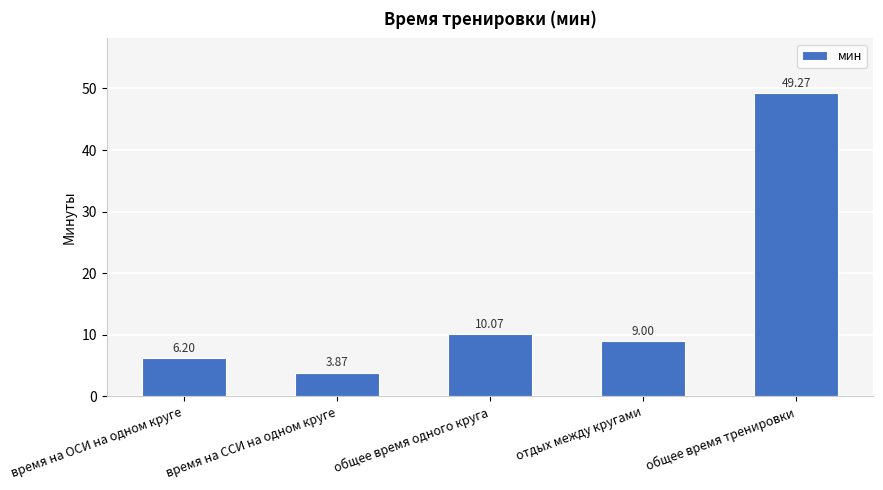

What is the label of the 5th bar from the left?

общее время тренировки